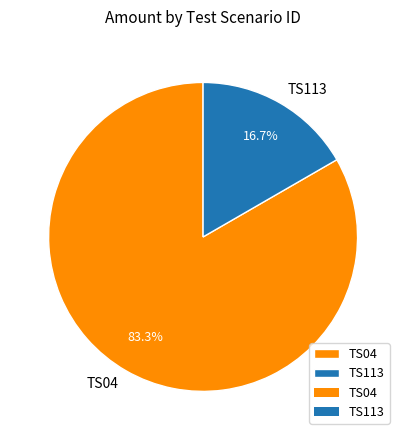

What is the smallest slice in the pie chart?

TS113